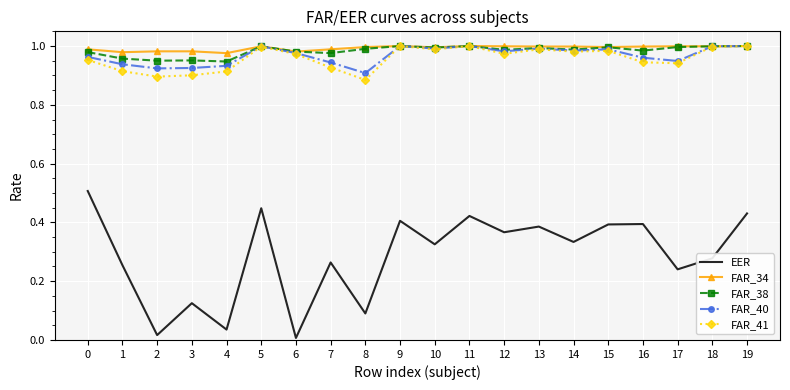

What is the sum of the FAR_40 values at 17 and 1?

1.9